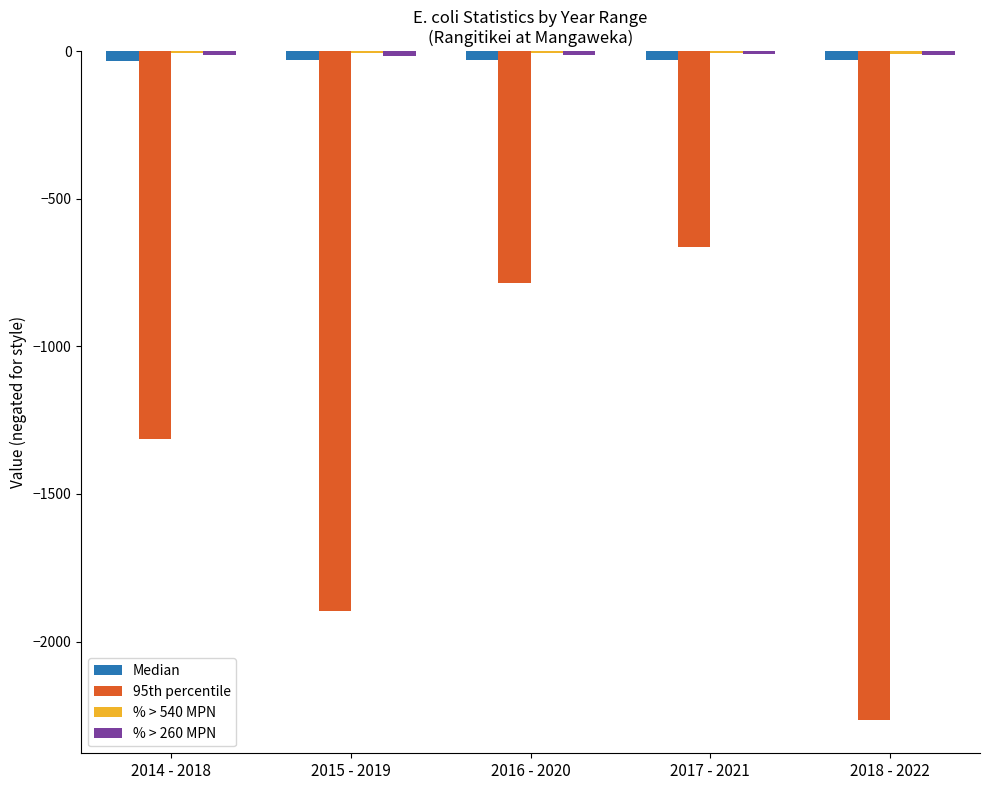

Which category has the highest value in the 95th percentile series?

2017 - 2021